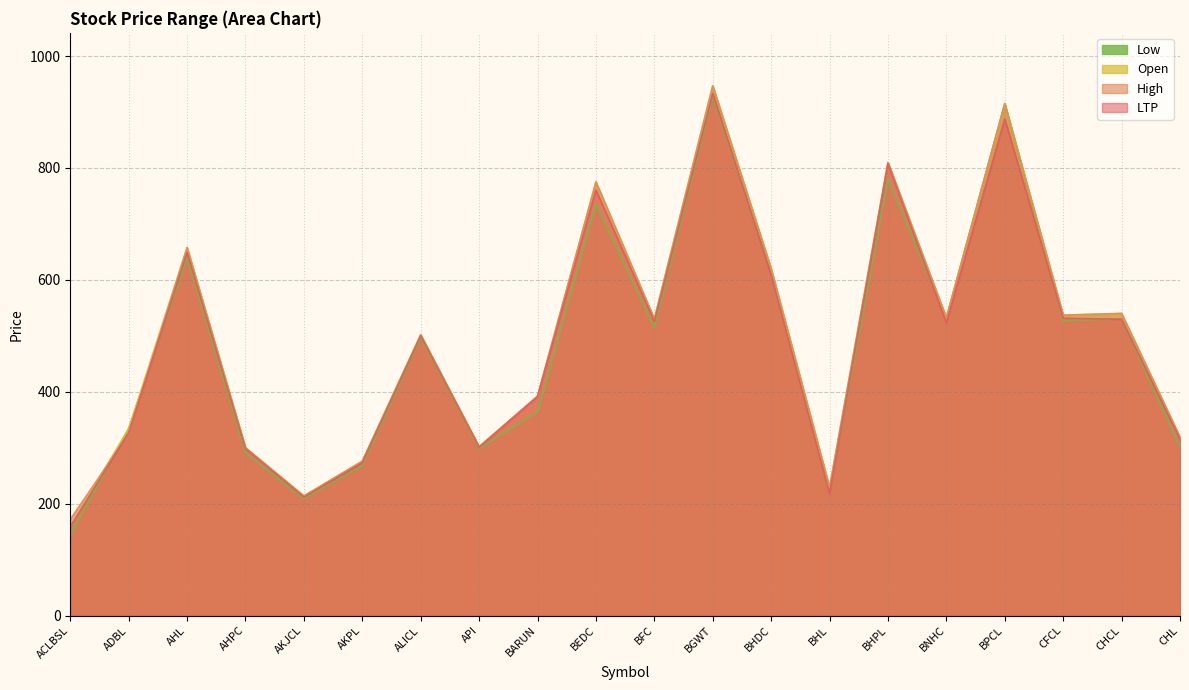

What is the difference between the maximum and minimum values in the High series?

774.8